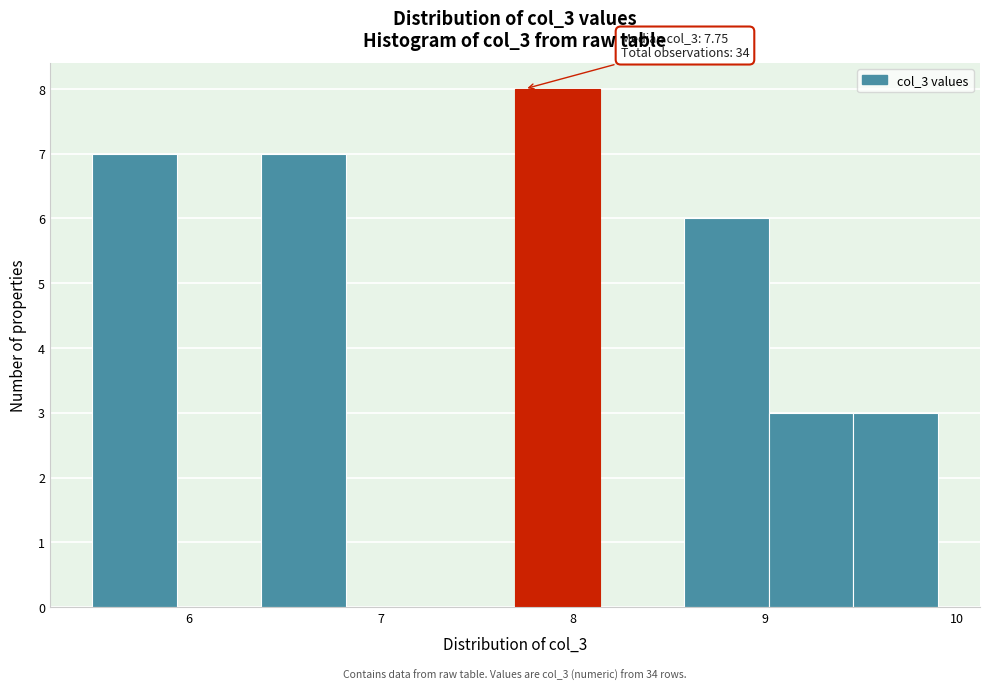

Which range on the x-axis has the tallest bar?

7.70 to 8.14